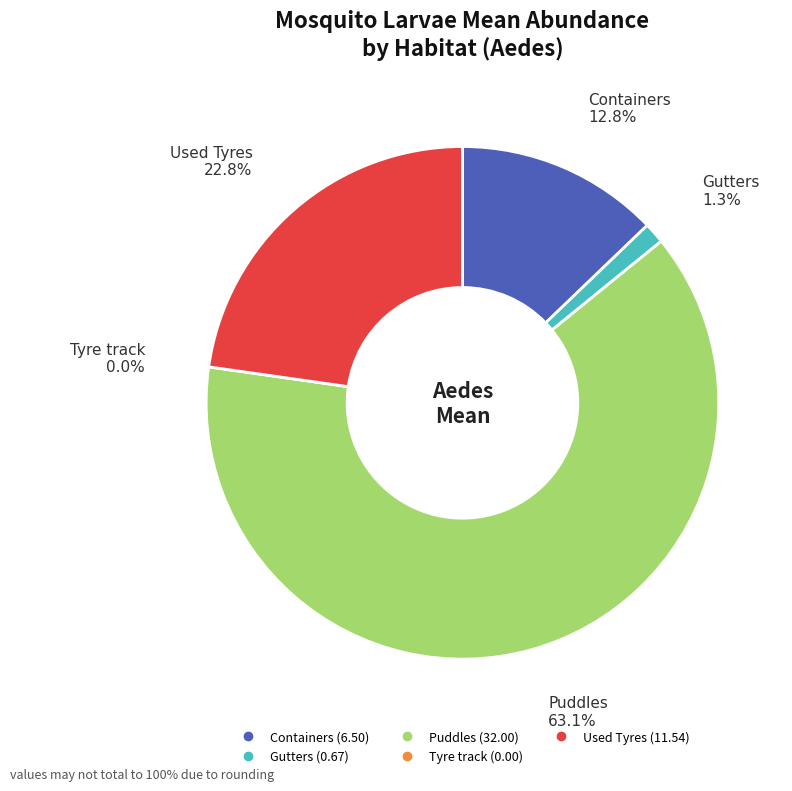

What percentage is NOT represented by Used Tyres?

77.2%